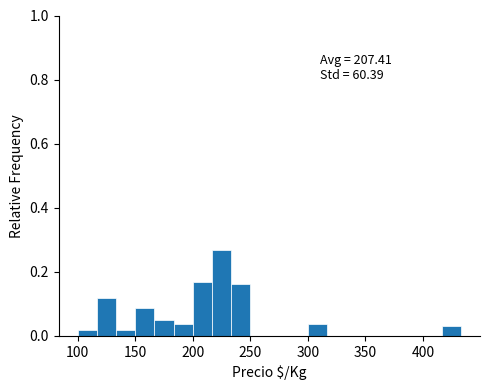

Read against the x-axis, roughly where is the centre of the tallest bar?

225